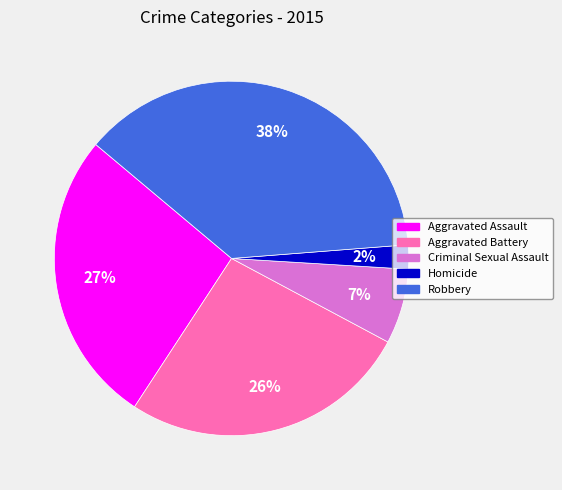

Count the number of slices in the pie.

5